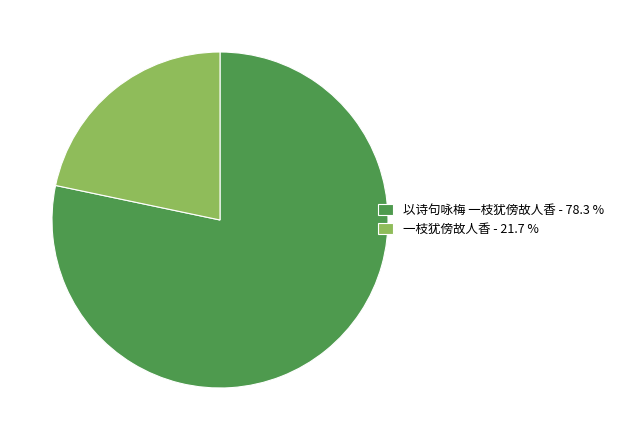

Combined, do 以诗句咏梅 一枝犹傍故人香 - 78.3 % and 一枝犹傍故人香 - 21.7 % account for over 50%?

Yes